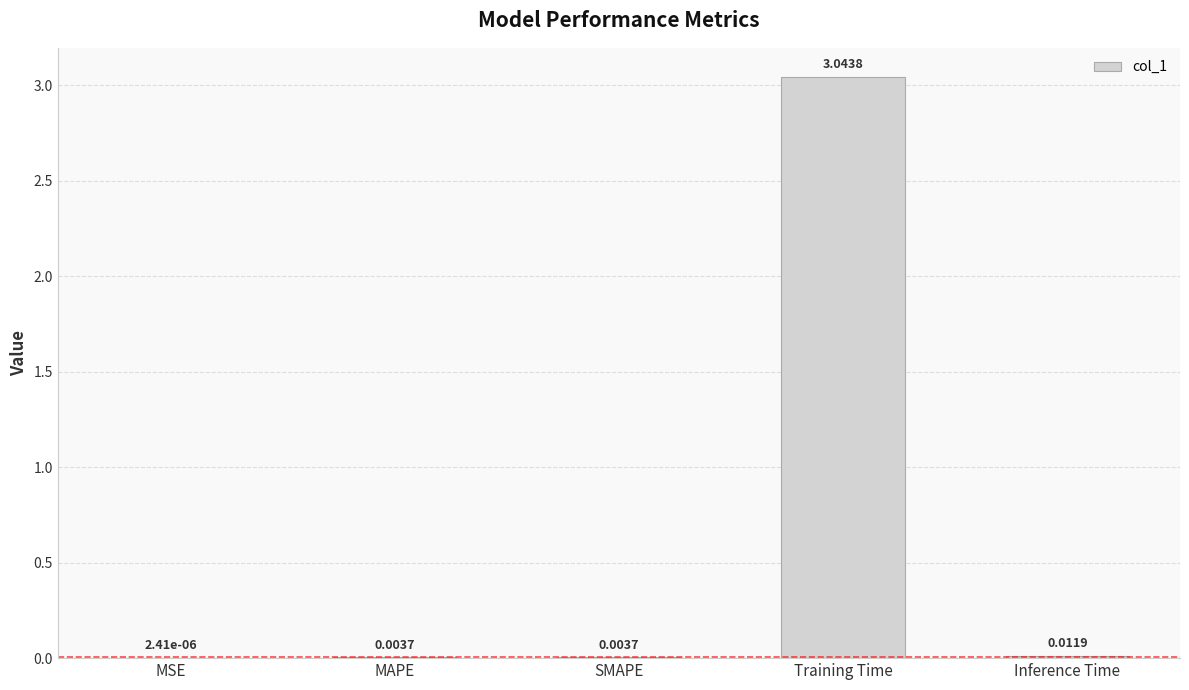

Between Inference Time and MSE, which is larger?

Inference Time